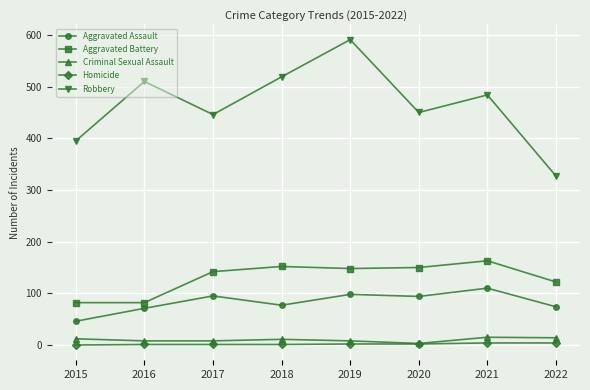

What is the value of the Aggravated Assault point at the 8th from the left?

74